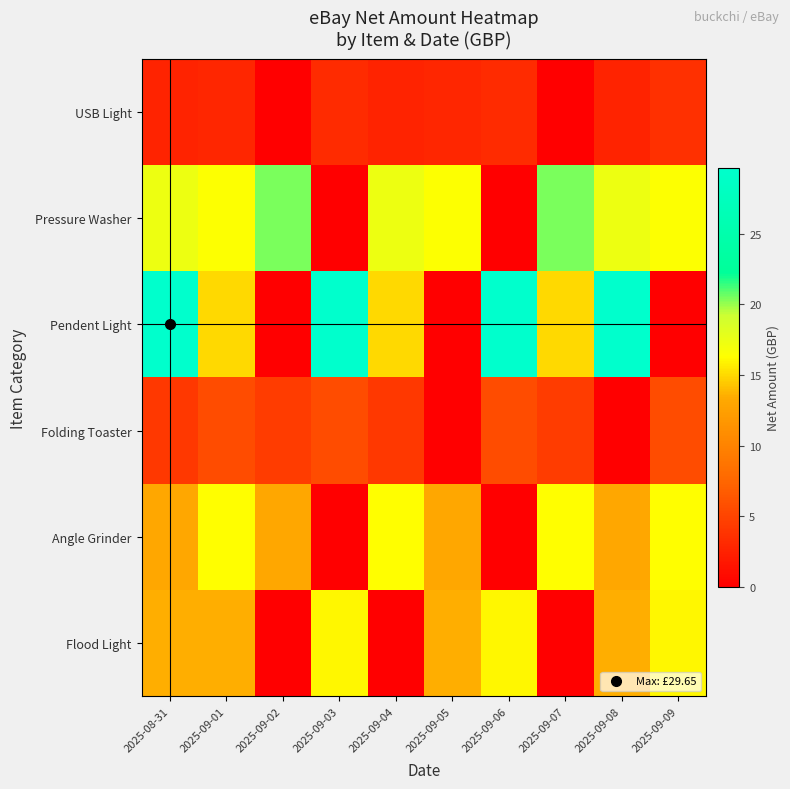

Reading left to right, list all the values displayed in this chart.

Flood Light: 2025-08-31=13.5	2025-09-01=13.5	2025-09-02=0.0	2025-09-03=16.0	2025-09-04=0.0	2025-09-05=13.5	2025-09-06=16.0	2025-09-07=0.0	2025-09-08=13.5	2025-09-09=16.0
Angle Grinder: 2025-08-31=13.2	2025-09-01=16.2	2025-09-02=13.2	2025-09-03=0.0	2025-09-04=16.2	2025-09-05=13.2	2025-09-06=0.0	2025-09-07=16.2	2025-09-08=13.2	2025-09-09=16.2
Folding Toaster: 2025-08-31=4.1	2025-09-01=5.6	2025-09-02=4.5	2025-09-03=5.6	2025-09-04=4.1	2025-09-05=0.0	2025-09-06=5.6	2025-09-07=4.5	2025-09-08=0.0	2025-09-09=5.6
Pendent Light: 2025-08-31=29.6	2025-09-01=14.9	2025-09-02=0.0	2025-09-03=29.6	2025-09-04=14.9	2025-09-05=0.0	2025-09-06=29.6	2025-09-07=14.9	2025-09-08=29.6	2025-09-09=0.0
Pressure Washer: 2025-08-31=17.3	2025-09-01=16.4	2025-09-02=20.4	2025-09-03=0.0	2025-09-04=17.3	2025-09-05=16.4	2025-09-06=0.0	2025-09-07=20.4	2025-09-08=17.3	2025-09-09=16.4
USB Light: 2025-08-31=2.6	2025-09-01=2.9	2025-09-02=0.0	2025-09-03=3.1	2025-09-04=2.6	2025-09-05=2.9	2025-09-06=3.1	2025-09-07=0.0	2025-09-08=2.6	2025-09-09=3.5